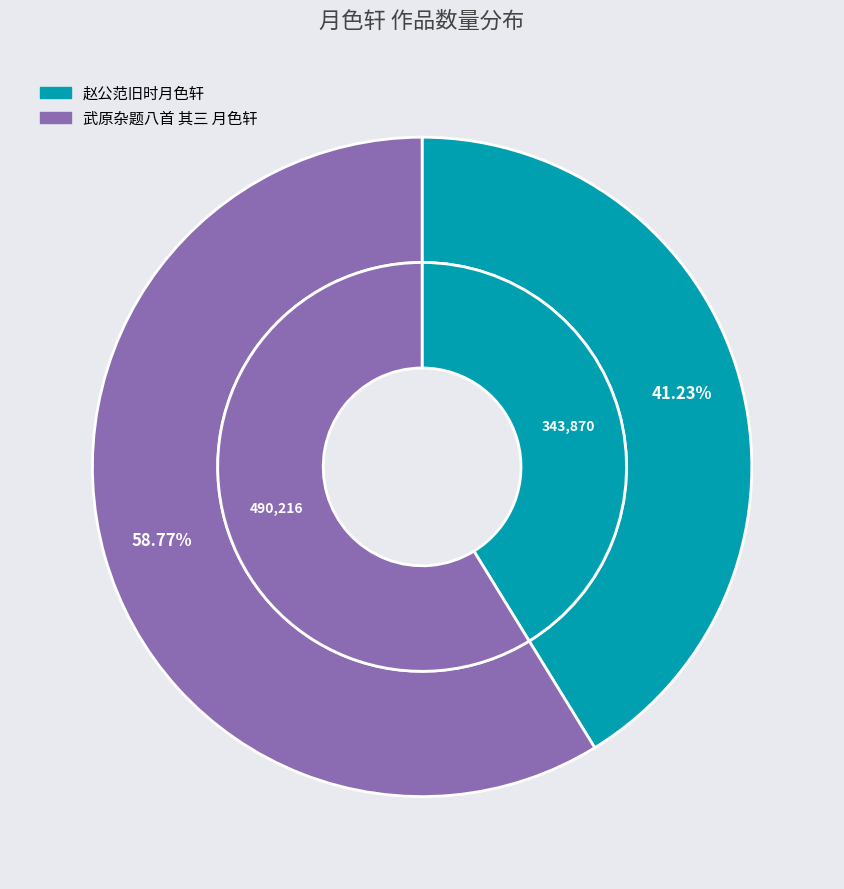

What percentage do 赵公范旧时月色轩 and 武原杂题八首 其三 月色轩 together represent?

100.0%